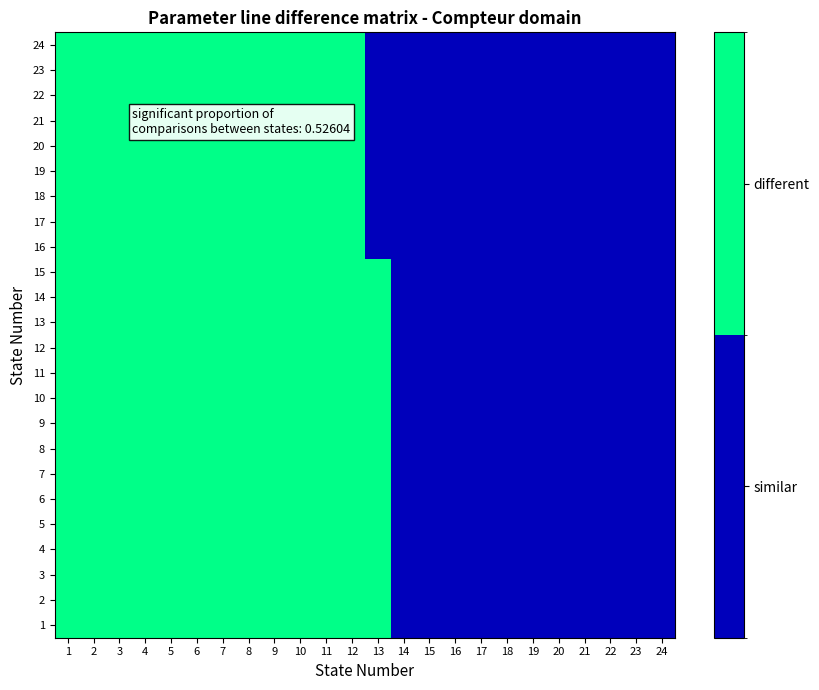

Reading right to left, what are all the values shown in this chart?

1: 24=0	23=0	22=0	21=0	20=0	19=0	18=0	17=0	16=0	15=0	14=0	13=1	12=1	11=1	10=1	9=1	8=1	7=1	6=1	5=1	4=1	3=1	2=1	1=1
2: 24=0	23=0	22=0	21=0	20=0	19=0	18=0	17=0	16=0	15=0	14=0	13=1	12=1	11=1	10=1	9=1	8=1	7=1	6=1	5=1	4=1	3=1	2=1	1=1
3: 24=0	23=0	22=0	21=0	20=0	19=0	18=0	17=0	16=0	15=0	14=0	13=1	12=1	11=1	10=1	9=1	8=1	7=1	6=1	5=1	4=1	3=1	2=1	1=1
4: 24=0	23=0	22=0	21=0	20=0	19=0	18=0	17=0	16=0	15=0	14=0	13=1	12=1	11=1	10=1	9=1	8=1	7=1	6=1	5=1	4=1	3=1	2=1	1=1
5: 24=0	23=0	22=0	21=0	20=0	19=0	18=0	17=0	16=0	15=0	14=0	13=1	12=1	11=1	10=1	9=1	8=1	7=1	6=1	5=1	4=1	3=1	2=1	1=1
6: 24=0	23=0	22=0	21=0	20=0	19=0	18=0	17=0	16=0	15=0	14=0	13=1	12=1	11=1	10=1	9=1	8=1	7=1	6=1	5=1	4=1	3=1	2=1	1=1
7: 24=0	23=0	22=0	21=0	20=0	19=0	18=0	17=0	16=0	15=0	14=0	13=1	12=1	11=1	10=1	9=1	8=1	7=1	6=1	5=1	4=1	3=1	2=1	1=1
8: 24=0	23=0	22=0	21=0	20=0	19=0	18=0	17=0	16=0	15=0	14=0	13=1	12=1	11=1	10=1	9=1	8=1	7=1	6=1	5=1	4=1	3=1	2=1	1=1
9: 24=0	23=0	22=0	21=0	20=0	19=0	18=0	17=0	16=0	15=0	14=0	13=1	12=1	11=1	10=1	9=1	8=1	7=1	6=1	5=1	4=1	3=1	2=1	1=1
10: 24=0	23=0	22=0	21=0	20=0	19=0	18=0	17=0	16=0	15=0	14=0	13=1	12=1	11=1	10=1	9=1	8=1	7=1	6=1	5=1	4=1	3=1	2=1	1=1
11: 24=0	23=0	22=0	21=0	20=0	19=0	18=0	17=0	16=0	15=0	14=0	13=1	12=1	11=1	10=1	9=1	8=1	7=1	6=1	5=1	4=1	3=1	2=1	1=1
12: 24=0	23=0	22=0	21=0	20=0	19=0	18=0	17=0	16=0	15=0	14=0	13=1	12=1	11=1	10=1	9=1	8=1	7=1	6=1	5=1	4=1	3=1	2=1	1=1
13: 24=0	23=0	22=0	21=0	20=0	19=0	18=0	17=0	16=0	15=0	14=0	13=1	12=1	11=1	10=1	9=1	8=1	7=1	6=1	5=1	4=1	3=1	2=1	1=1
14: 24=0	23=0	22=0	21=0	20=0	19=0	18=0	17=0	16=0	15=0	14=0	13=1	12=1	11=1	10=1	9=1	8=1	7=1	6=1	5=1	4=1	3=1	2=1	1=1
15: 24=0	23=0	22=0	21=0	20=0	19=0	18=0	17=0	16=0	15=0	14=0	13=1	12=1	11=1	10=1	9=1	8=1	7=1	6=1	5=1	4=1	3=1	2=1	1=1
16: 24=0	23=0	22=0	21=0	20=0	19=0	18=0	17=0	16=0	15=0	14=0	13=0	12=1	11=1	10=1	9=1	8=1	7=1	6=1	5=1	4=1	3=1	2=1	1=1
17: 24=0	23=0	22=0	21=0	20=0	19=0	18=0	17=0	16=0	15=0	14=0	13=0	12=1	11=1	10=1	9=1	8=1	7=1	6=1	5=1	4=1	3=1	2=1	1=1
18: 24=0	23=0	22=0	21=0	20=0	19=0	18=0	17=0	16=0	15=0	14=0	13=0	12=1	11=1	10=1	9=1	8=1	7=1	6=1	5=1	4=1	3=1	2=1	1=1
19: 24=0	23=0	22=0	21=0	20=0	19=0	18=0	17=0	16=0	15=0	14=0	13=0	12=1	11=1	10=1	9=1	8=1	7=1	6=1	5=1	4=1	3=1	2=1	1=1
20: 24=0	23=0	22=0	21=0	20=0	19=0	18=0	17=0	16=0	15=0	14=0	13=0	12=1	11=1	10=1	9=1	8=1	7=1	6=1	5=1	4=1	3=1	2=1	1=1
21: 24=0	23=0	22=0	21=0	20=0	19=0	18=0	17=0	16=0	15=0	14=0	13=0	12=1	11=1	10=1	9=1	8=1	7=1	6=1	5=1	4=1	3=1	2=1	1=1
22: 24=0	23=0	22=0	21=0	20=0	19=0	18=0	17=0	16=0	15=0	14=0	13=0	12=1	11=1	10=1	9=1	8=1	7=1	6=1	5=1	4=1	3=1	2=1	1=1
23: 24=0	23=0	22=0	21=0	20=0	19=0	18=0	17=0	16=0	15=0	14=0	13=0	12=1	11=1	10=1	9=1	8=1	7=1	6=1	5=1	4=1	3=1	2=1	1=1
24: 24=0	23=0	22=0	21=0	20=0	19=0	18=0	17=0	16=0	15=0	14=0	13=0	12=1	11=1	10=1	9=1	8=1	7=1	6=1	5=1	4=1	3=1	2=1	1=1